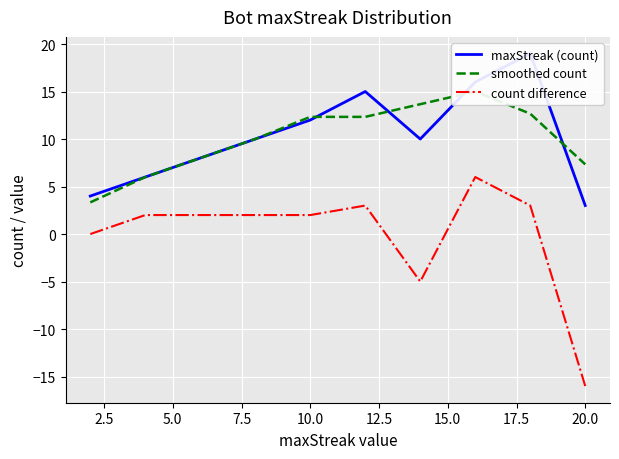

What is the smallest value displayed?

-16.0